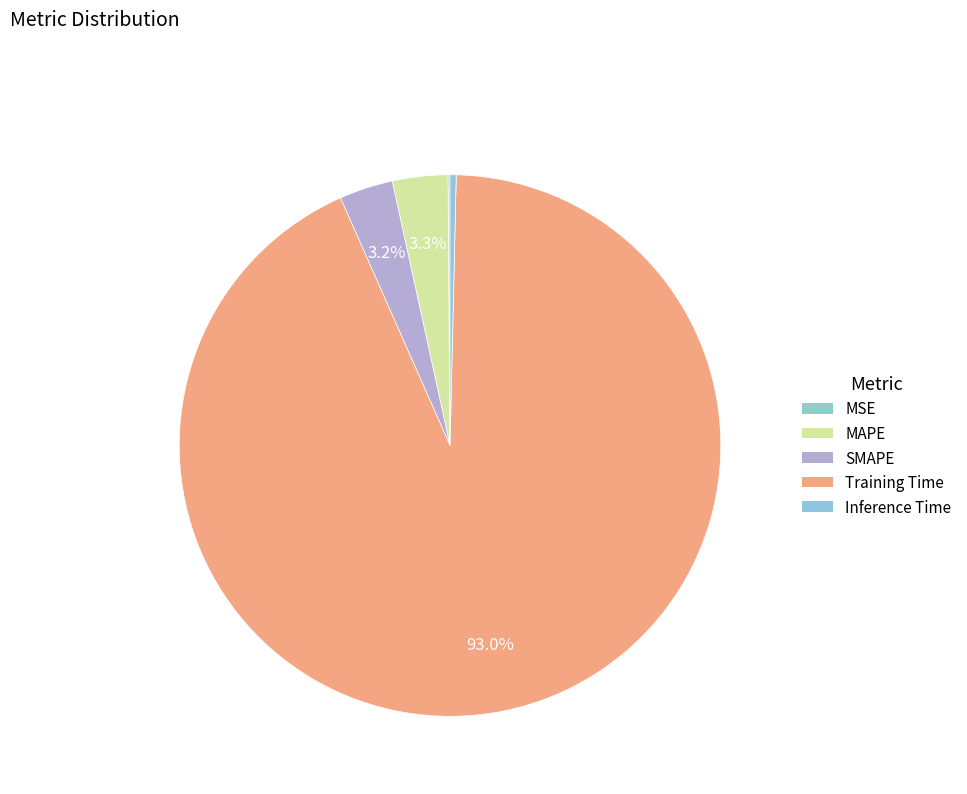

How many slices are in this pie chart?

5